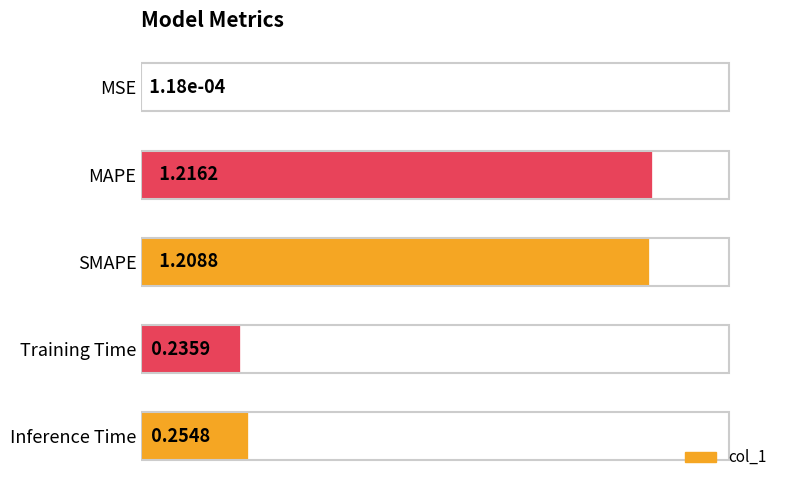

Which category has the highest value across all series?

MAPE